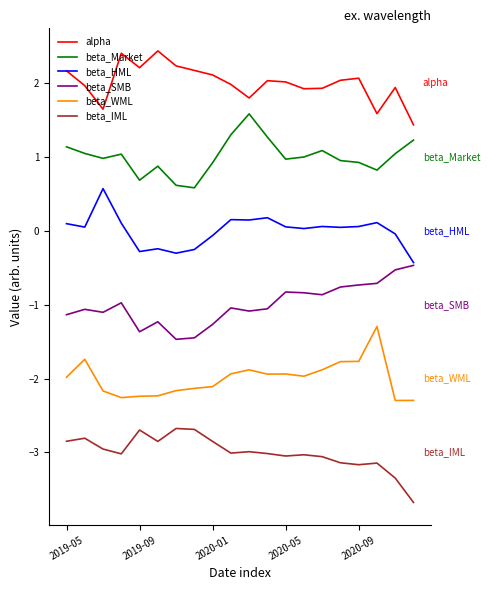

True or false: beta_SMB and beta_Market cross at least once.

False